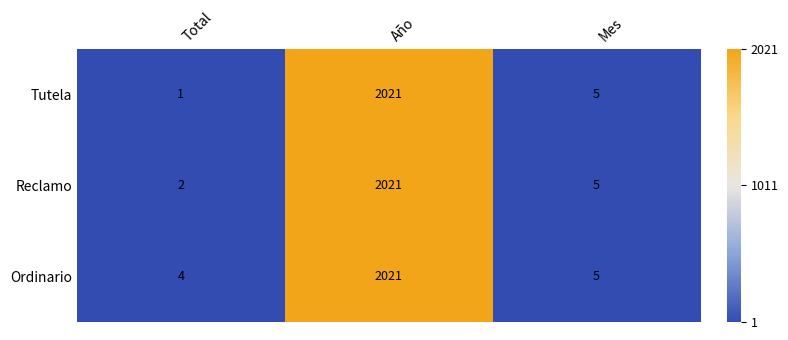

How many categories are shown in the chart?

3